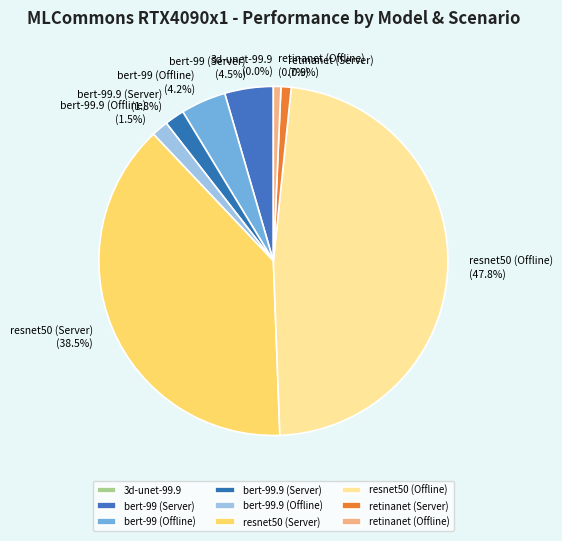

Is there any slice that represents more than half of the pie?

No